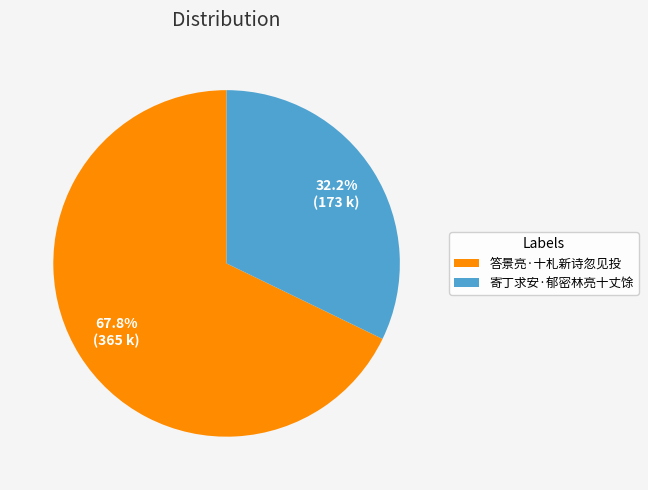

How much of the chart is everything except 答景亮·十札新诗忽见投?

32.2%